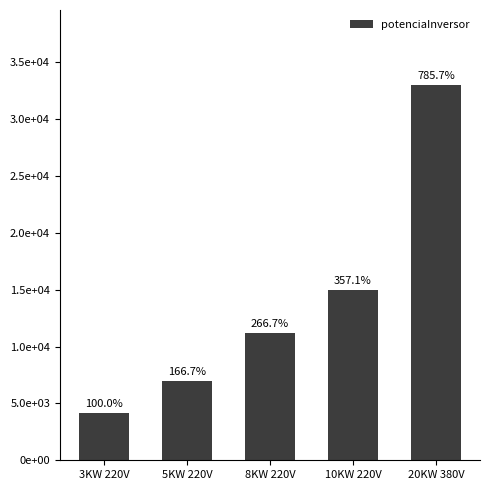

Reading left to right, what are all the values shown in this chart?

4200	7000	11200	15000	33000